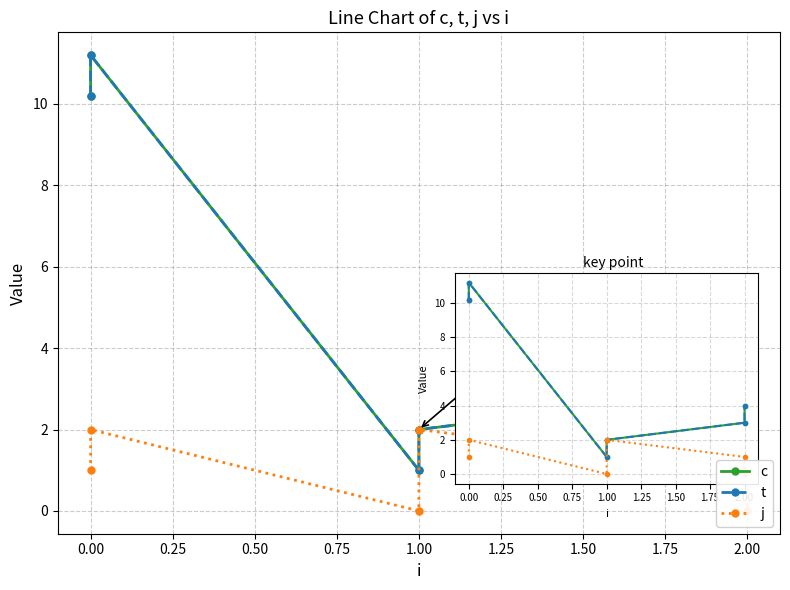

How many interior local peaks does the c series have?

1